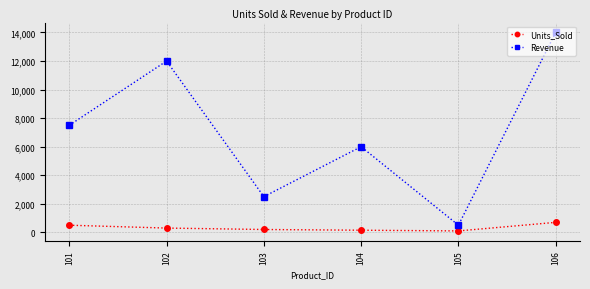

How many lines are shown in the chart?

2